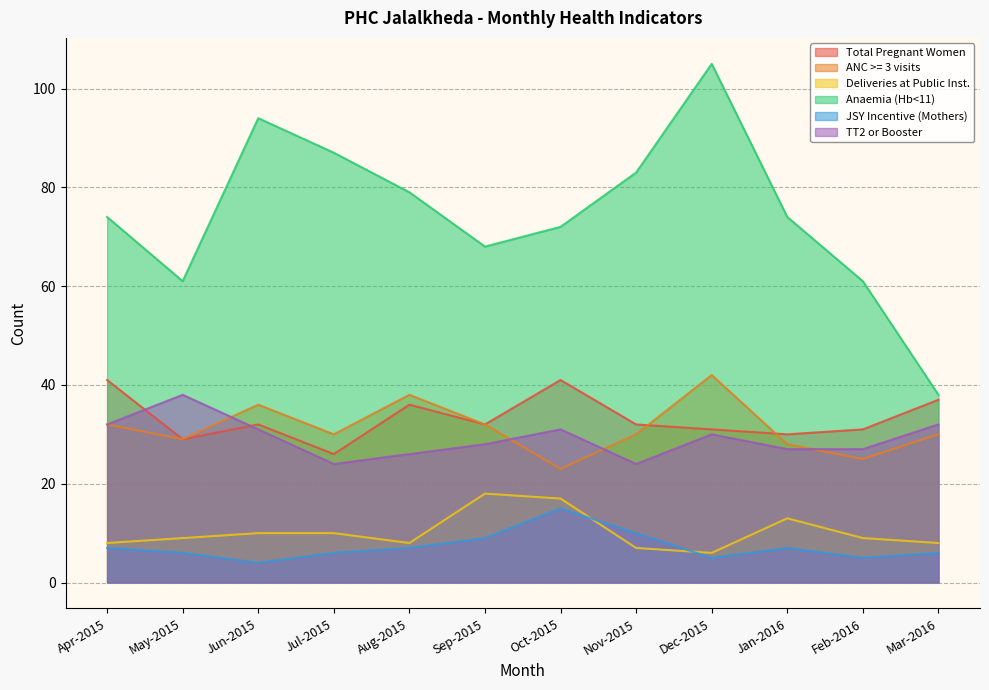

What is the sum of the Jul-2015 values at Sep-2015 and 20?

33